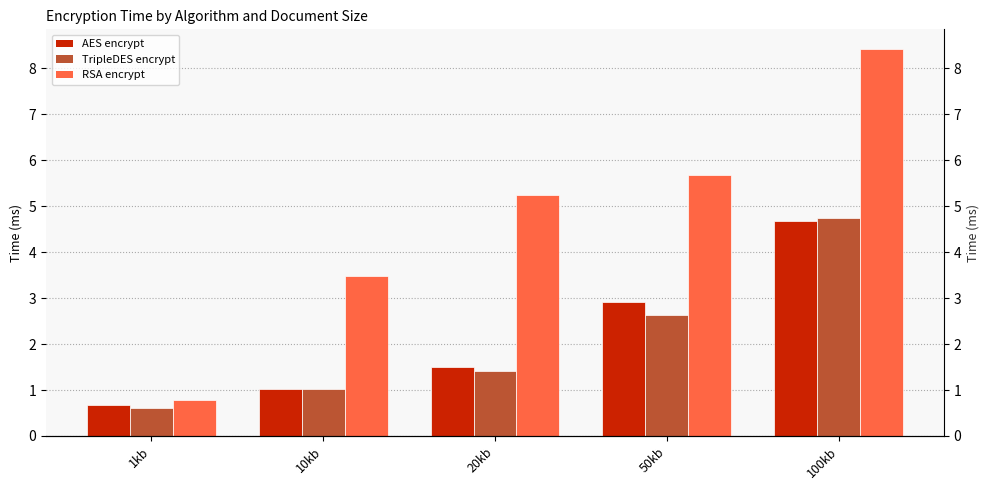

How many bars are there in total?

15